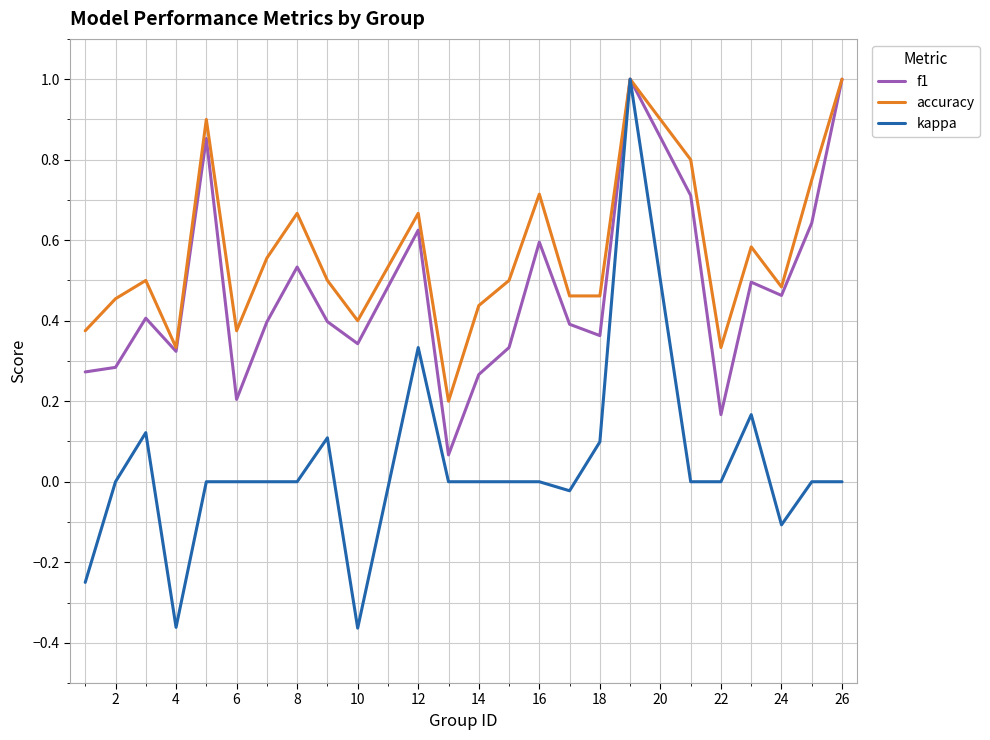

What is the highest value of the f1 series?

1.0